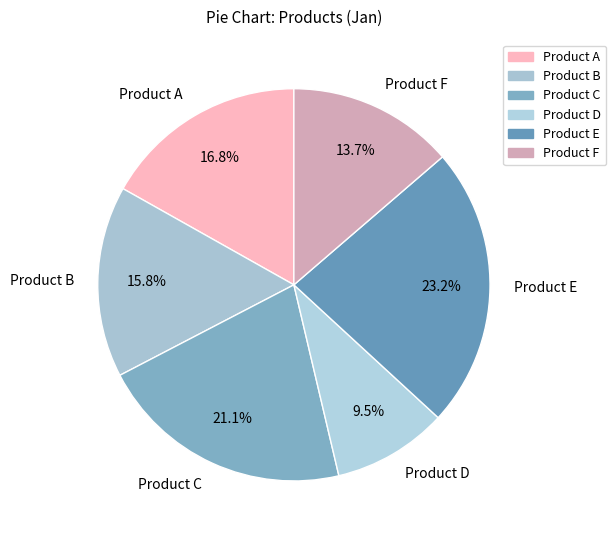

To the nearest percent, what is the difference between the Product F and Product E slice percentages?

9%